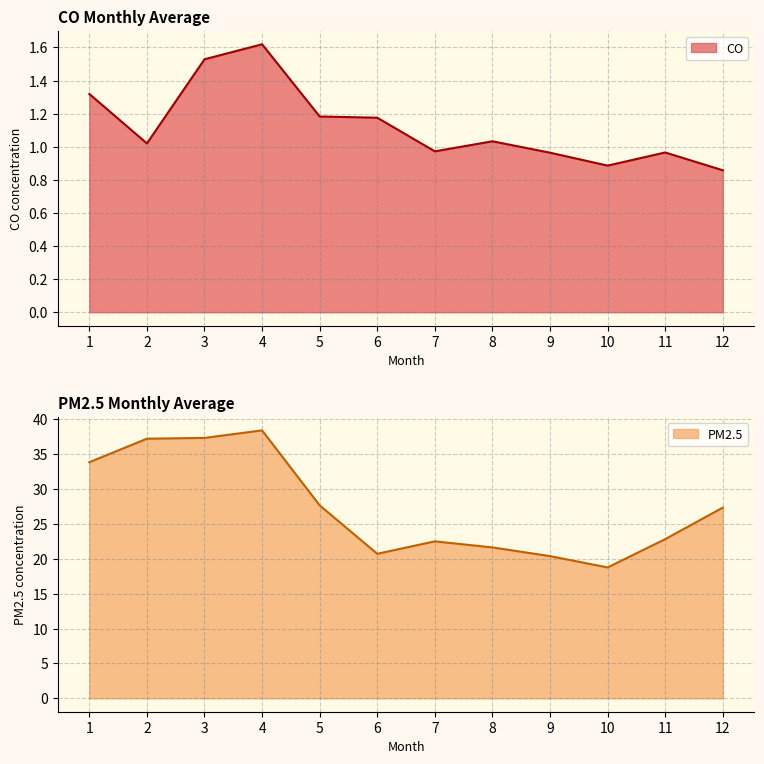

Count the number of data series in this chart.

2